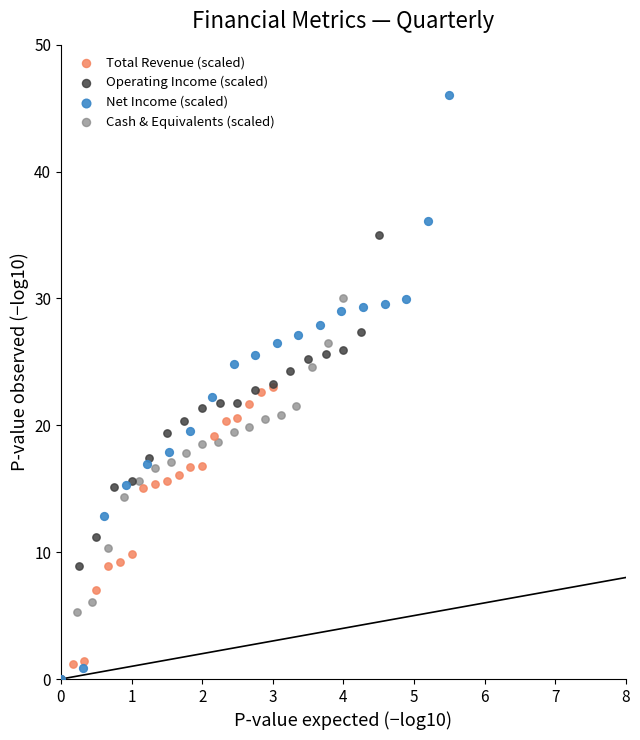

Which series has the widest spread of Y values?

Net Income (scaled)